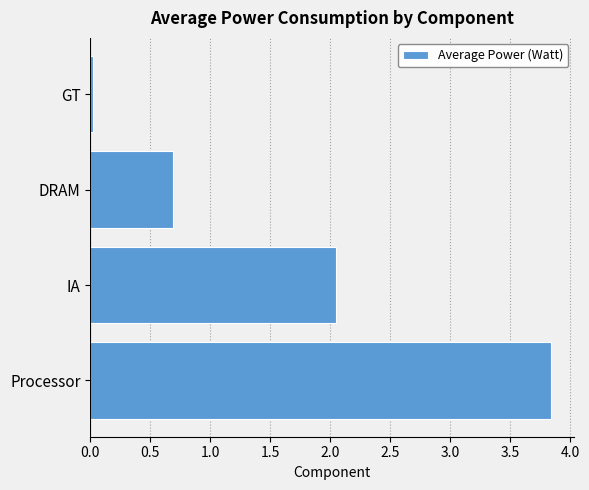

At which category does the chart reach its minimum across all series?

GT